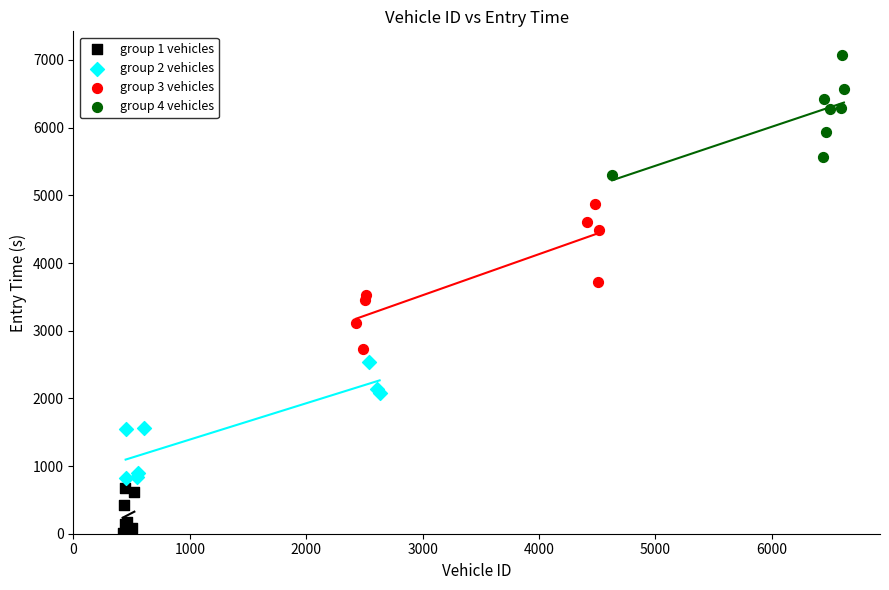

Which series reaches the maximum Y coordinate?

group 4 vehicles